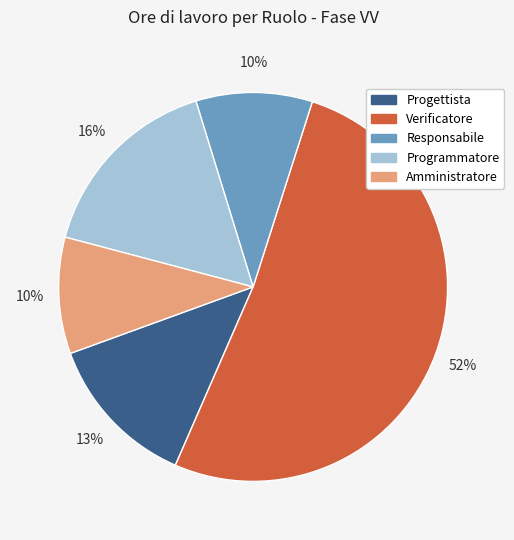

What is the largest slice in the pie chart?

Verificatore